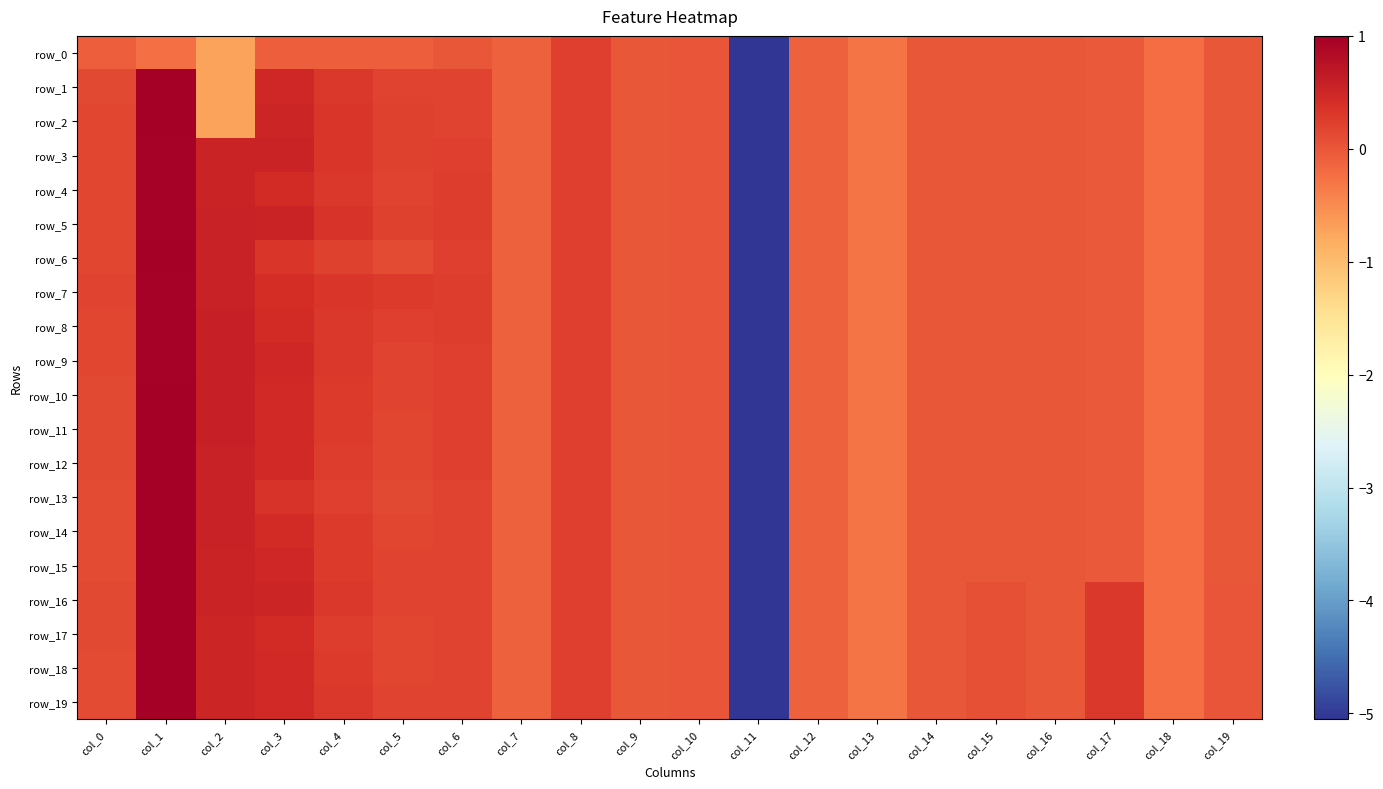

What is the difference between the row_14 values at col_11 and col_1?

6.1